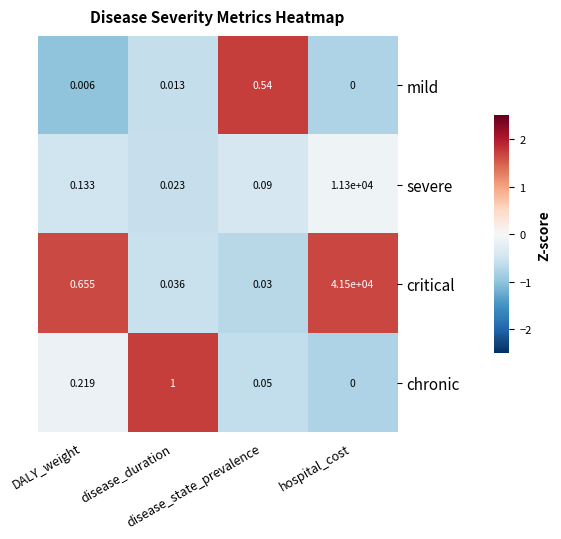

What is the greatest value displayed?

41500.0